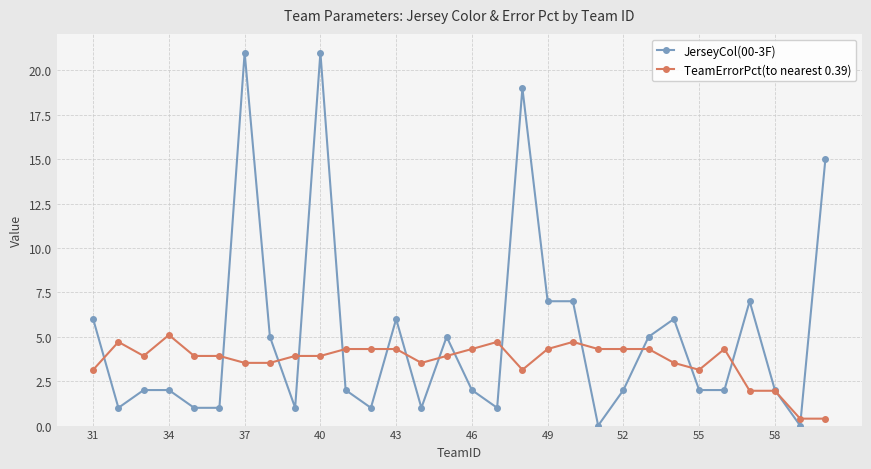

What is the value of the TeamErrorPct(to nearest 0.39) point at the 12th from the left?

4.3